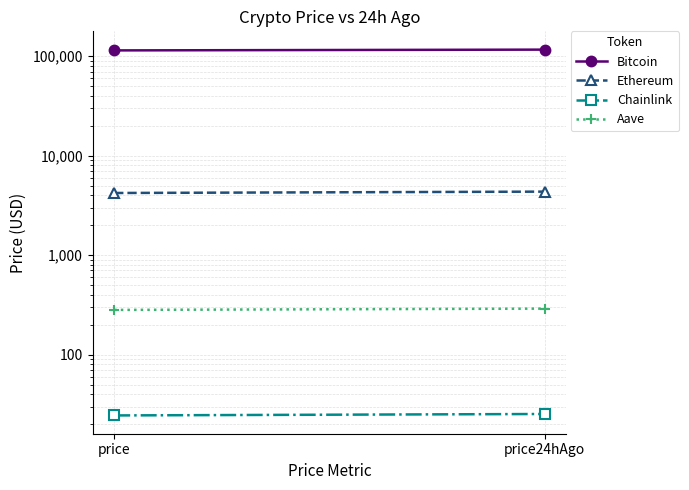

True or false: Bitcoin has a value of 114111.0 at price.

True